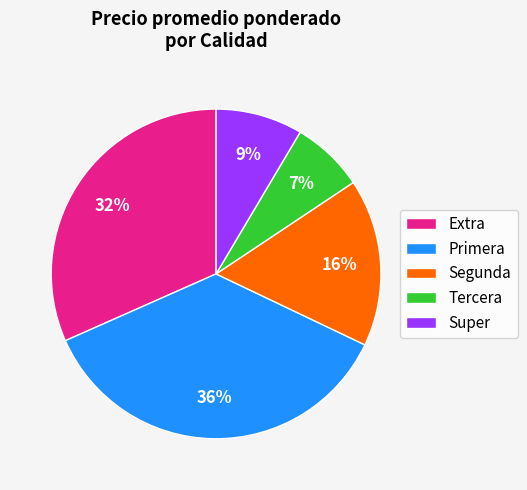

Is the sum of Super and Segunda greater than half?

No